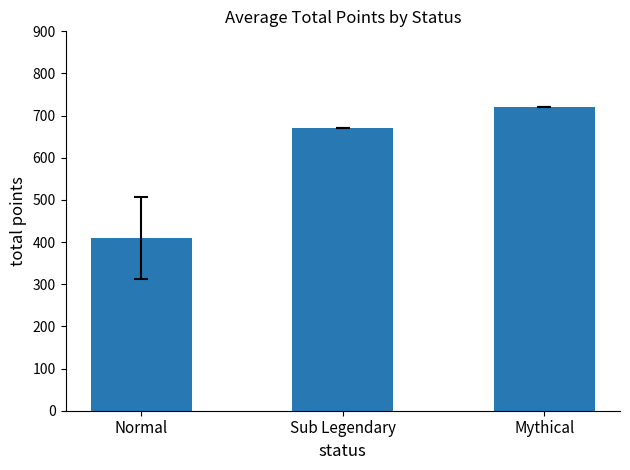

What is the greatest value displayed?

720.0